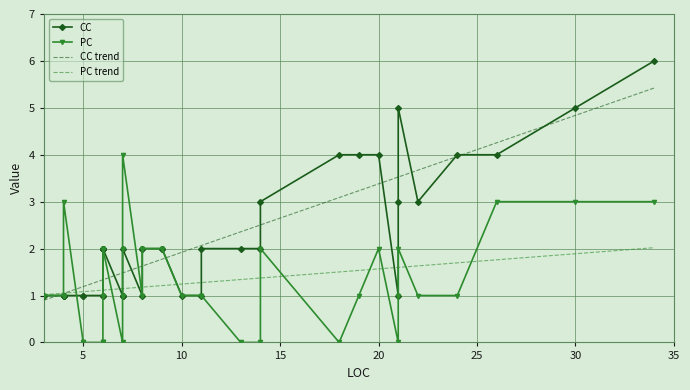

What is the maximum value for CC?

6